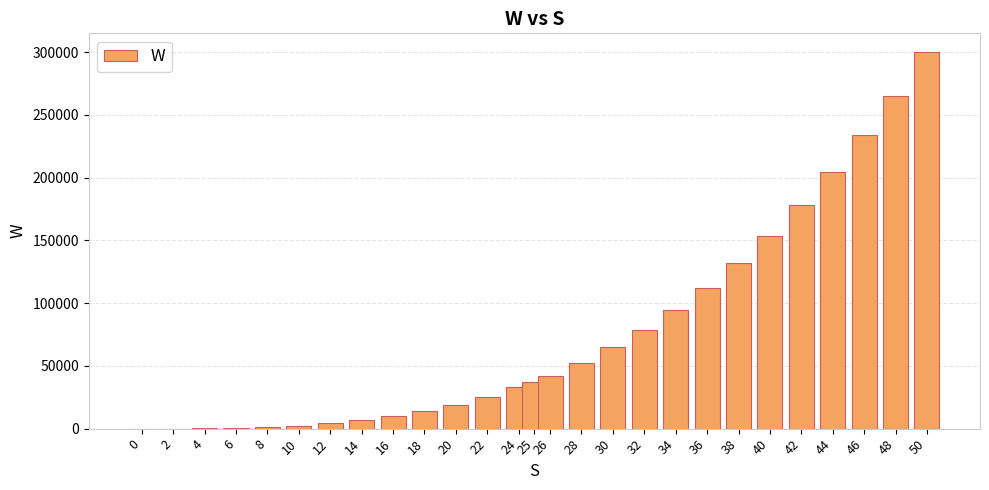

What is the greatest value displayed?

300000.0